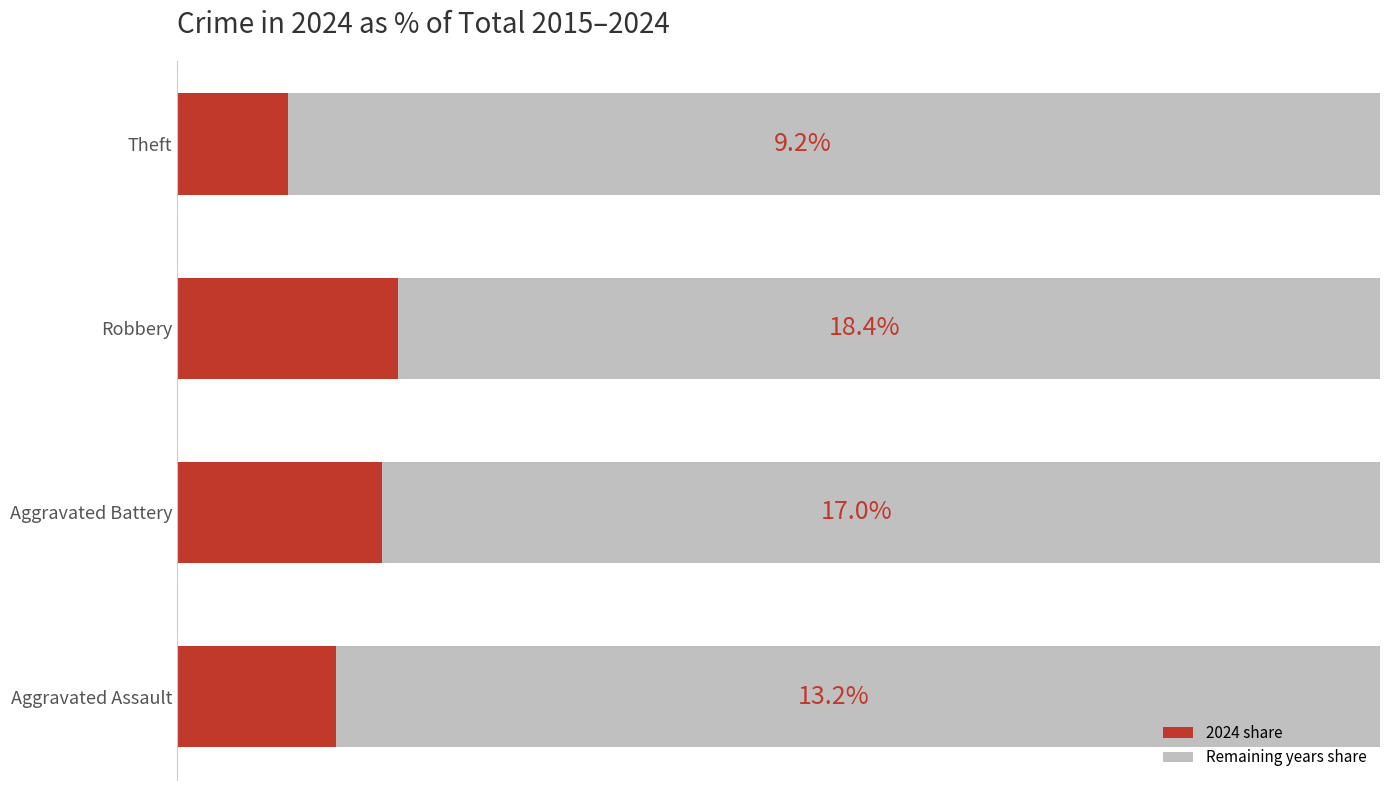

Where is 2024 share nearest to the value 13?

Aggravated Assault